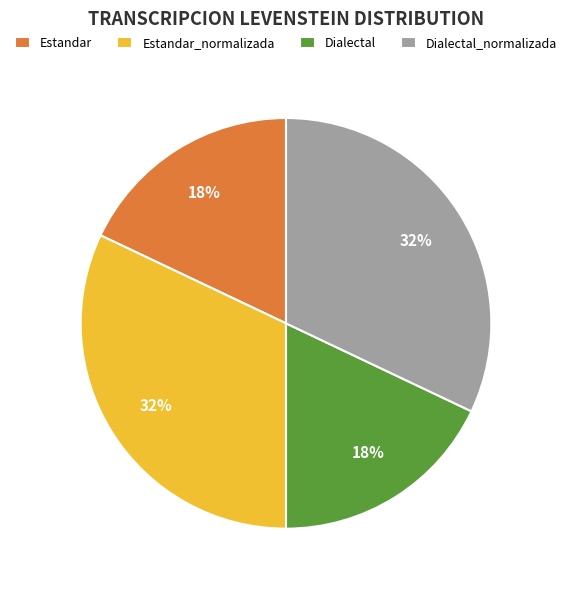

The Estandar_normalizada slice represents 32% of the pie. True or false?

True